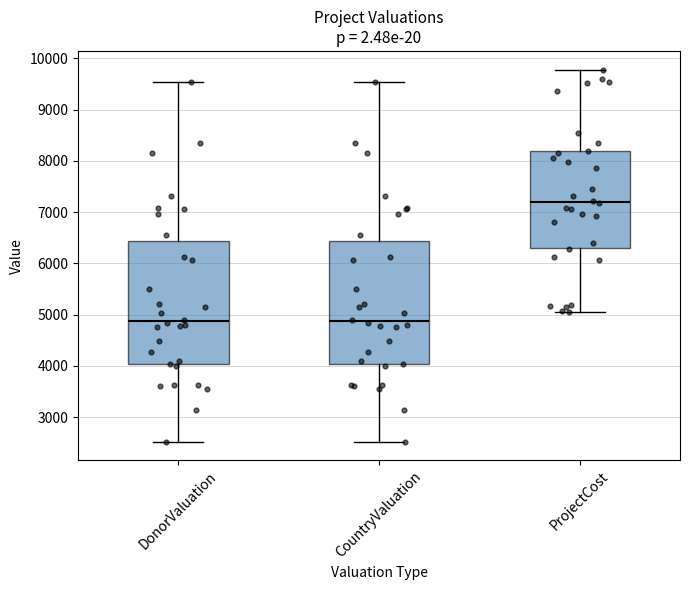

Where is the lower edge of the box for ProjectCost on the y-axis? The values are not printed on the chart, so give them approximately, as read against the axis.

6300